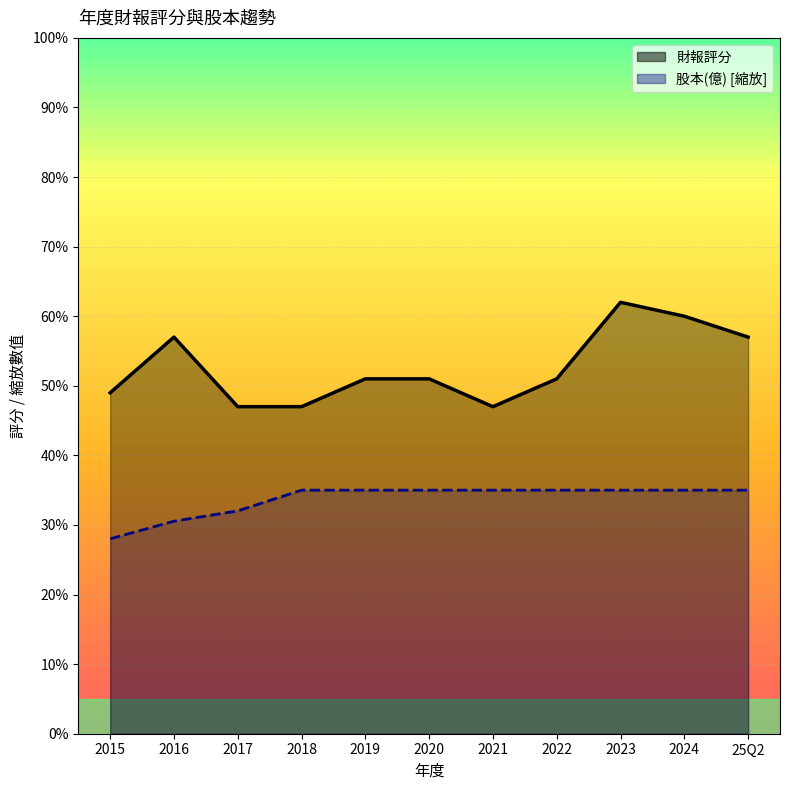

Rank the categories by 股本(億) value from highest to lowest.

2018, 2019, 2020, 2021, 2022, 2023, 2024, 25Q2, 2017, 2016, 2015